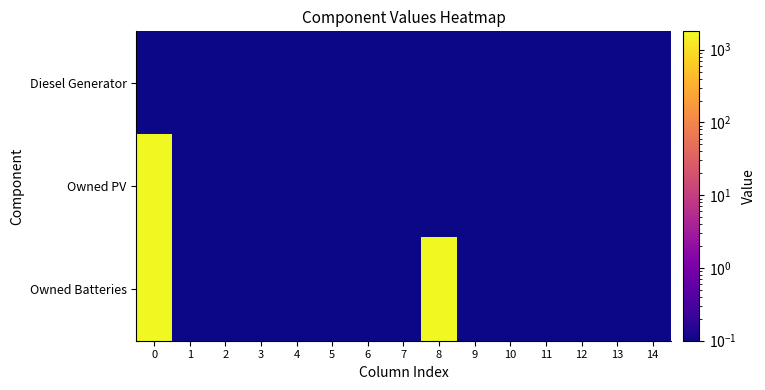

Reading left to right, what are all the values shown in this chart?

Diesel Generator: 0=0.1	1=0.1	2=0.1	3=0.1	4=0.1	5=0.1	6=0.1	7=0.1	8=0.1	9=0.1	10=0.1	11=0.1	12=0.1	13=0.1	14=0.1
Owned PV: 0=1787.0	1=0.1	2=0.1	3=0.1	4=0.1	5=0.1	6=0.1	7=0.1	8=0.1	9=0.1	10=0.1	11=0.1	12=0.1	13=0.1	14=0.1
Owned Batteries: 0=1749.0	1=0.1	2=0.1	3=0.1	4=0.1	5=0.1	6=0.1	7=0.1	8=1749.0	9=0.1	10=0.1	11=0.1	12=0.1	13=0.1	14=0.1